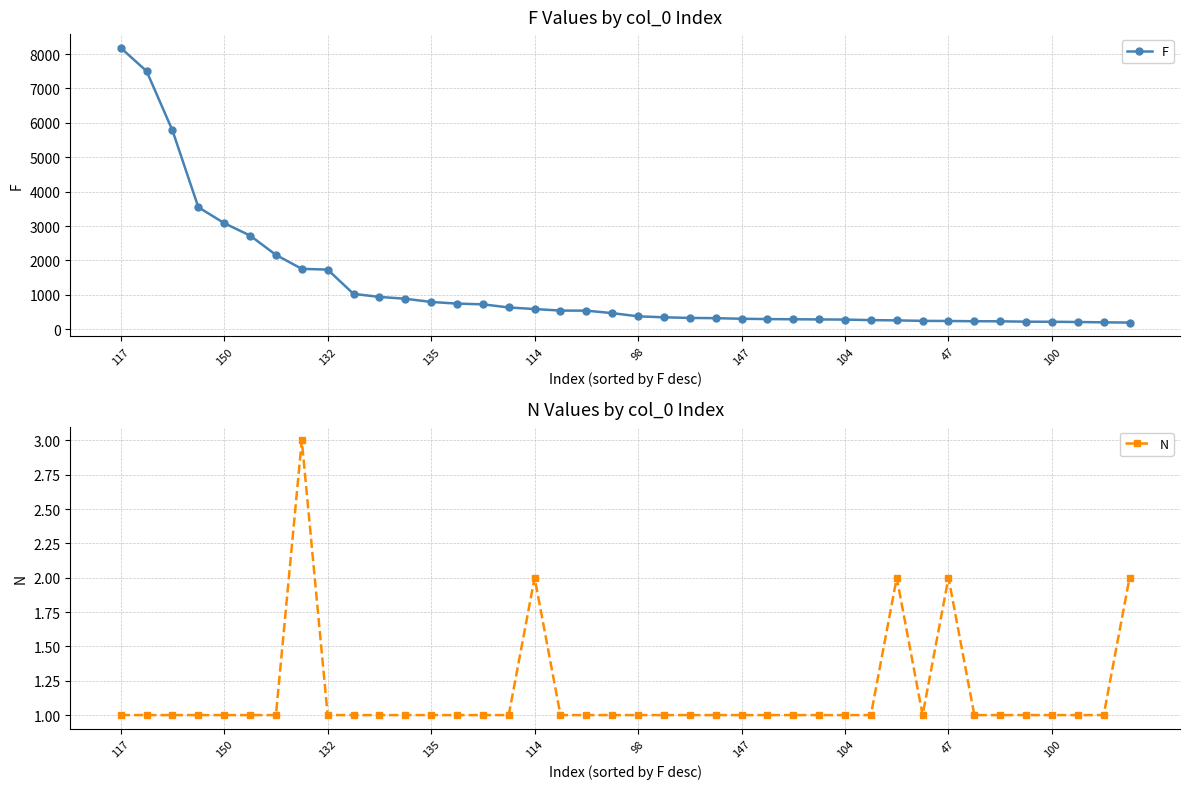

How many lines are shown in the chart?

2